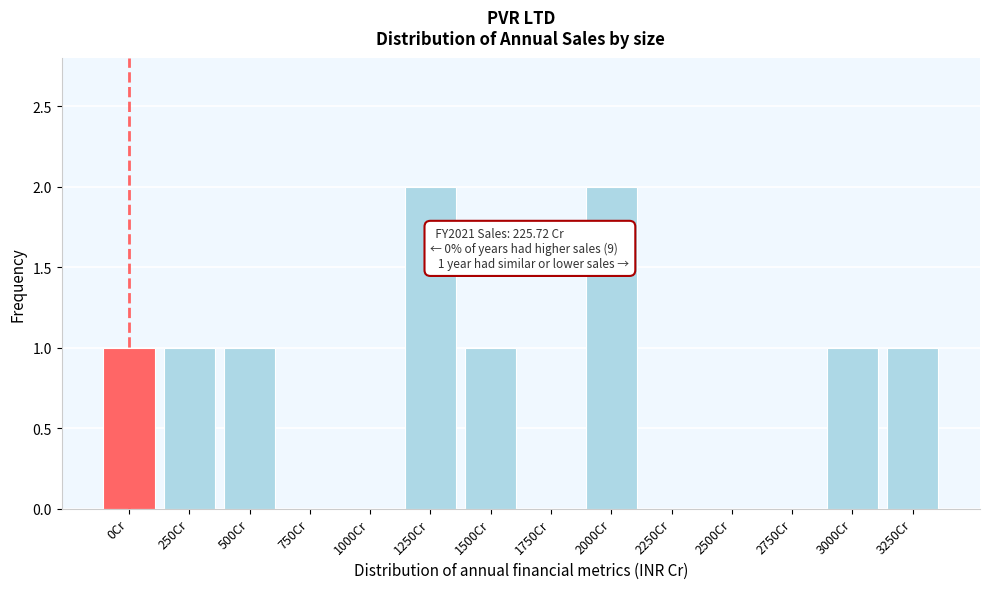

Reading left to right, list all the values displayed in this chart.

0Cr=1	250Cr=1	500Cr=1	750Cr=0	1000Cr=0	1250Cr=2	1500Cr=1	1750Cr=0	2000Cr=2	2250Cr=0	2500Cr=0	2750Cr=0	3000Cr=1	3250Cr=1